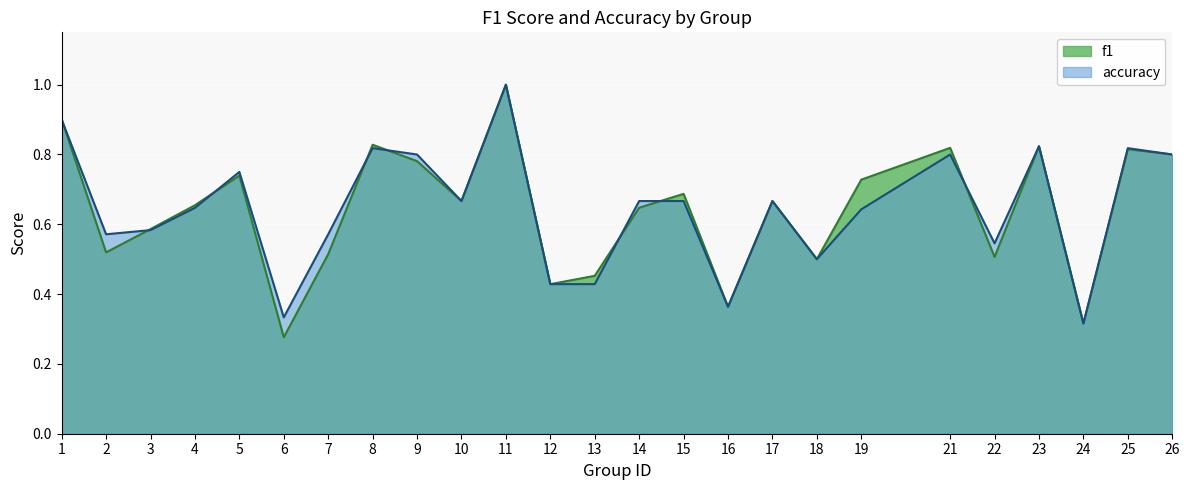

True or false: f1 has more than 0 interior local peaks.

True